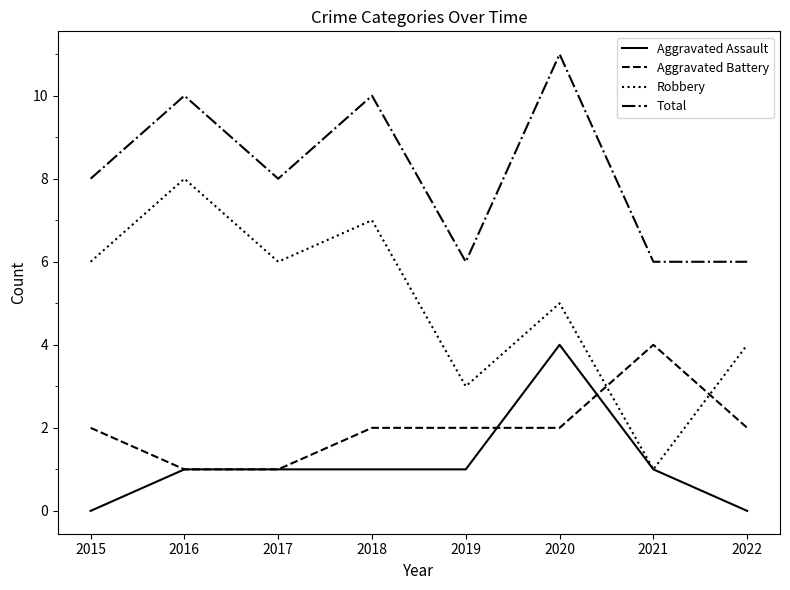

What are all the series names shown in the legend?

Aggravated Assault, Aggravated Battery, Robbery, Total